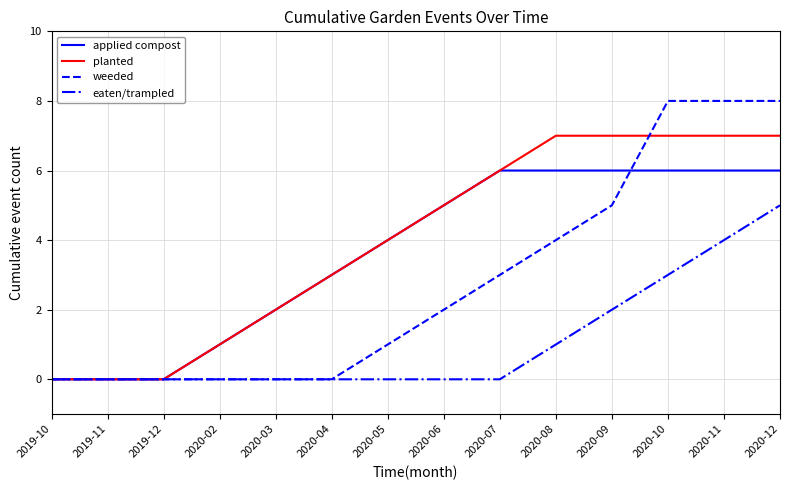

Which series has the largest range (max minus min)?

weeded